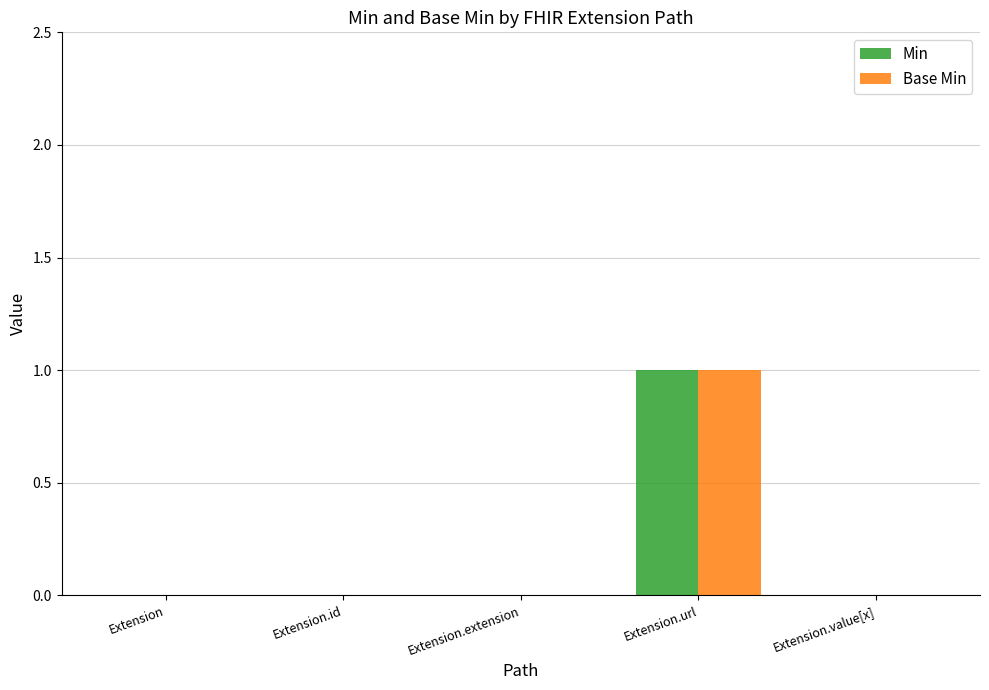

Reading right to left, transcribe all the data shown in this chart.

Min: 0	1	0	0	0
Base Min: 0	1	0	0	0